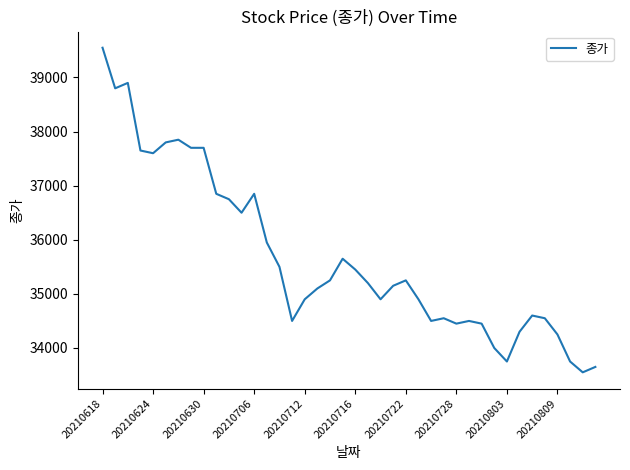

What is the maximum value shown in the chart?

39550